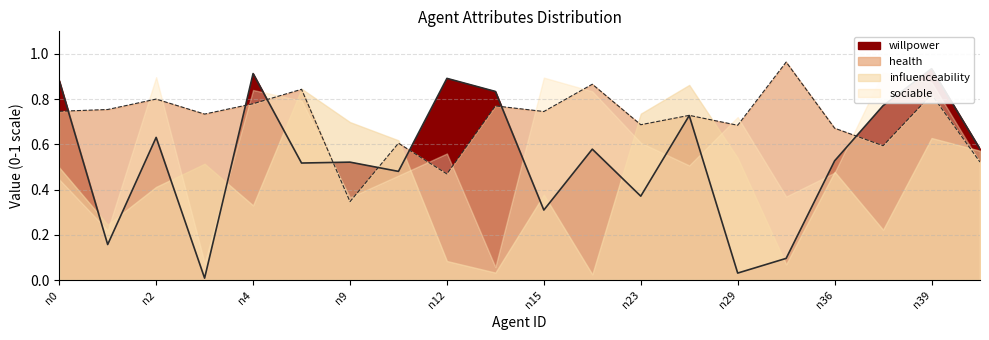

Which series changed the most between n2 and n23?

willpower